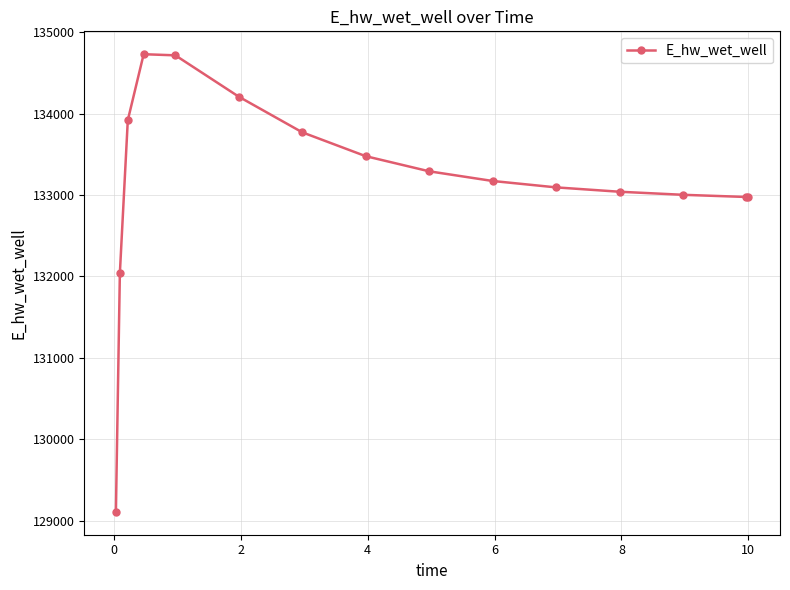

What is the value of the 15th point from the left?

132974.7